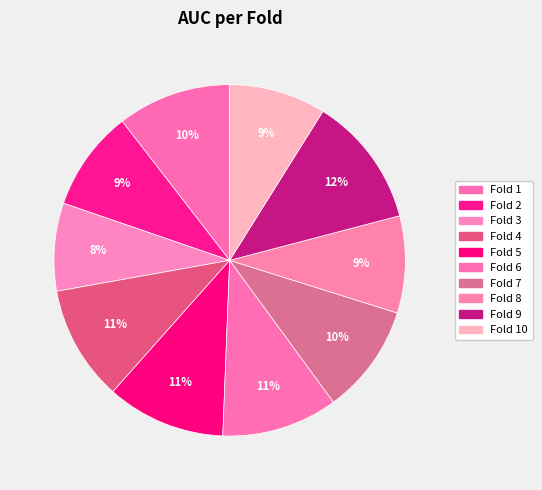

Count the number of slices in the pie.

10